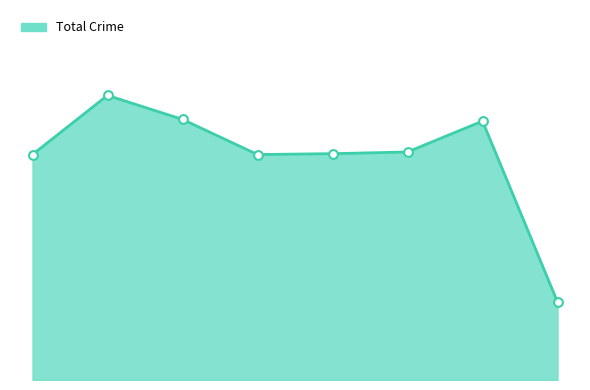

Does the chart have visible grid lines?

No